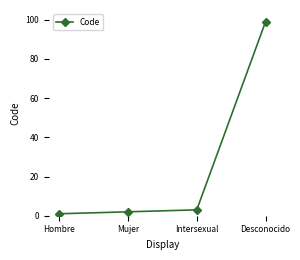

List the labels in order of value, smallest first.

Hombre, Mujer, Intersexual, Desconocido